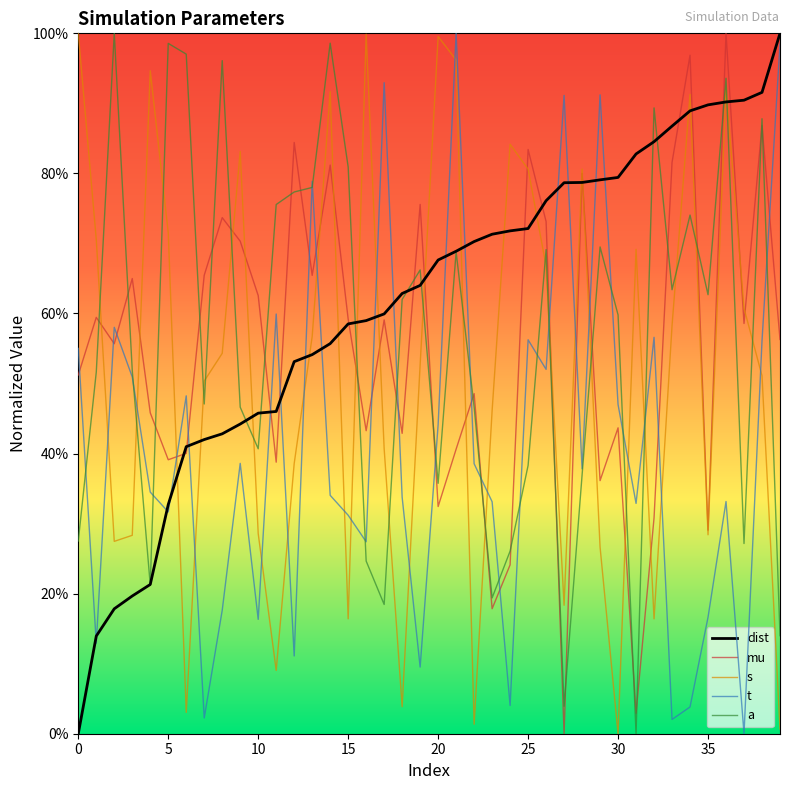

What are all the series names shown in the legend?

dist, mu, s, t, a